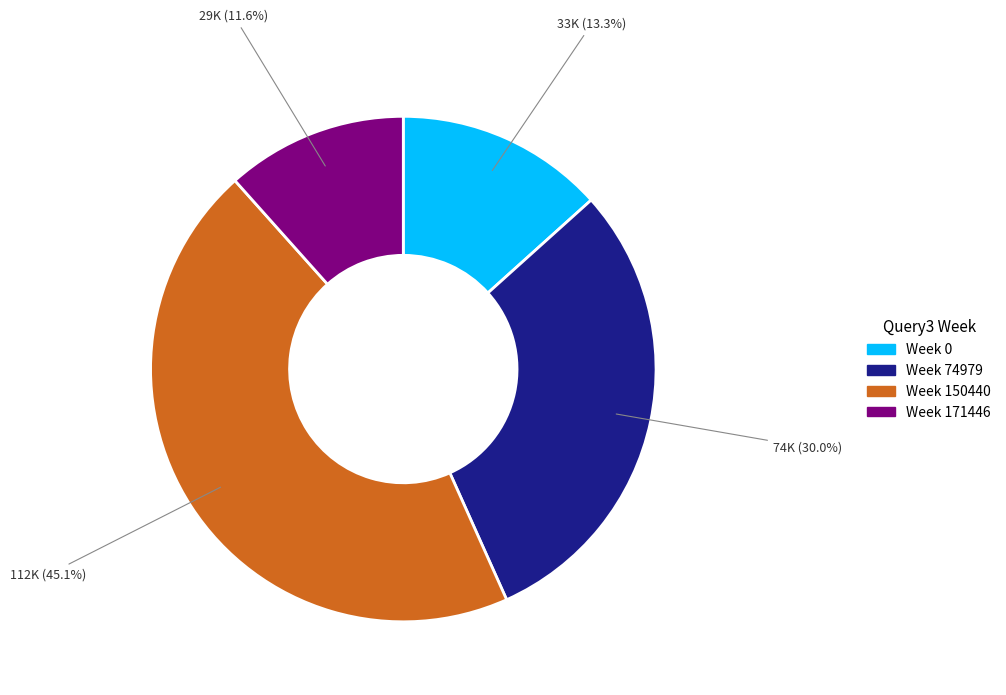

Is there a majority slice in this chart?

No